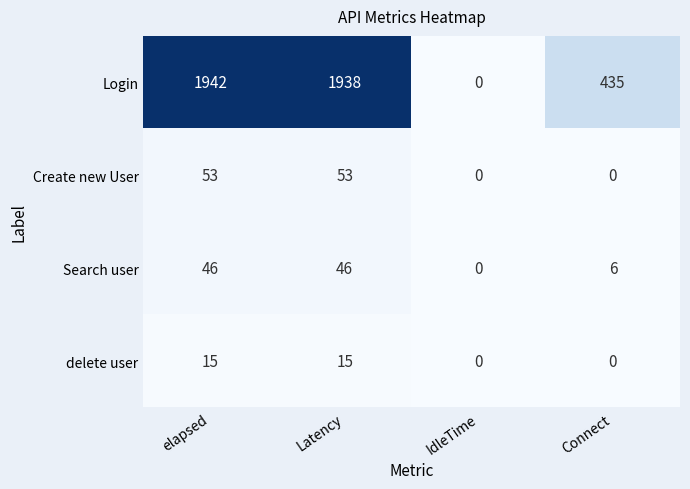

What is the difference between the highest and lowest values at Latency?

1923